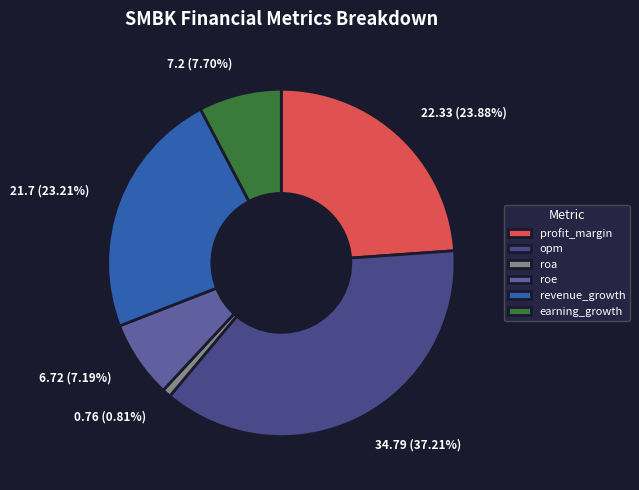

How many segments does this pie chart have?

6